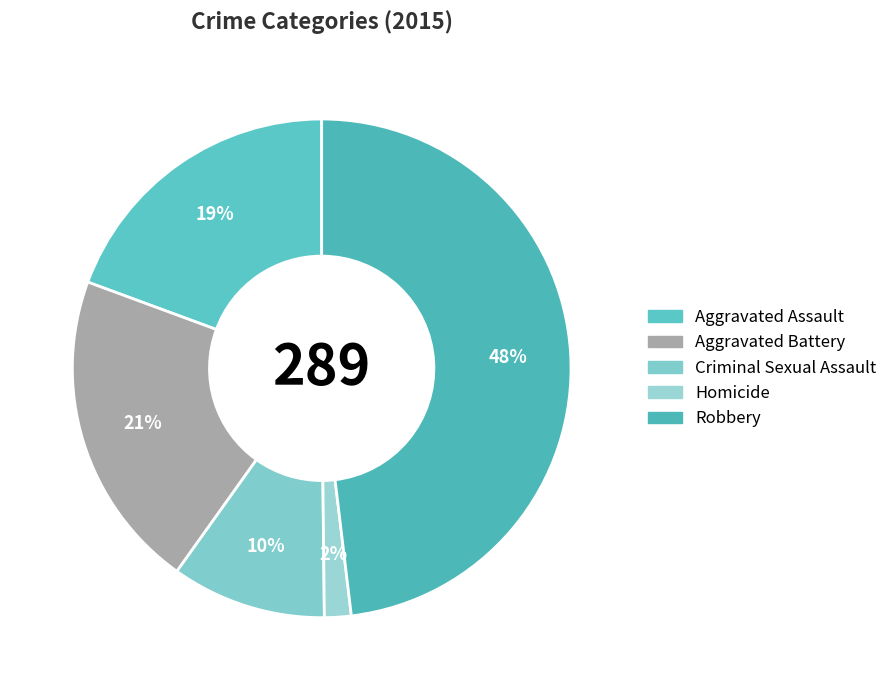

Does any single category account for the majority?

No